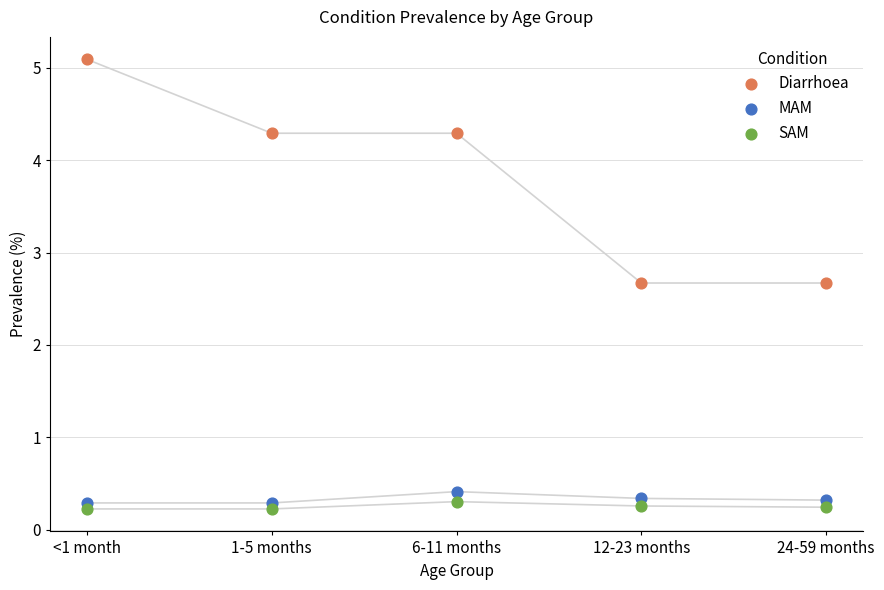

Which series contains the highest Y value?

Diarrhoea